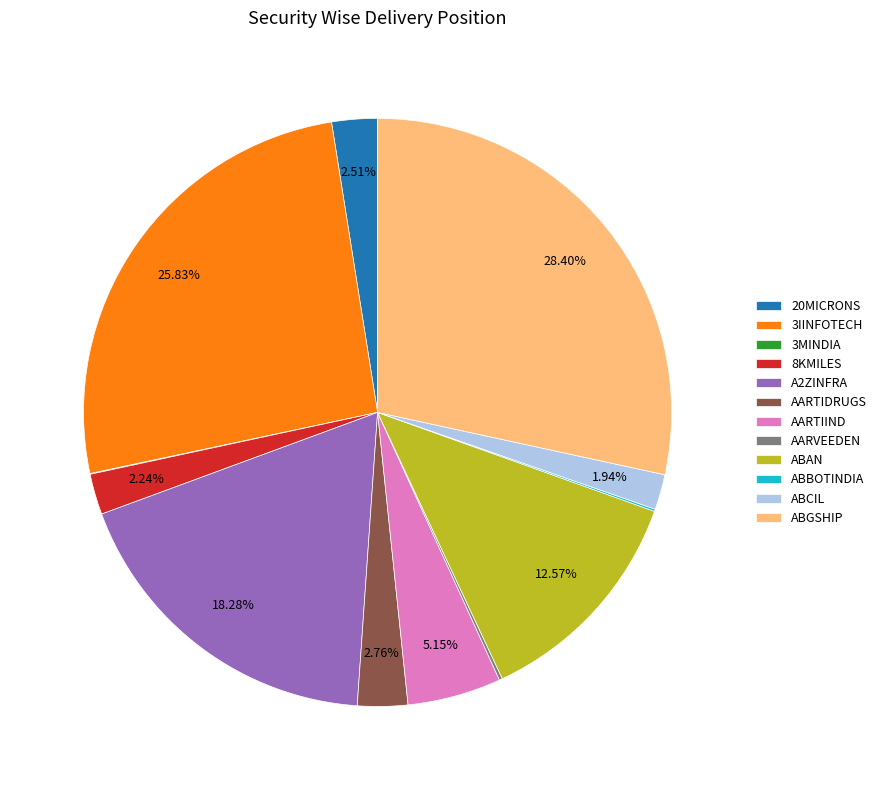

To the nearest percent, what is the average slice percentage?

8%